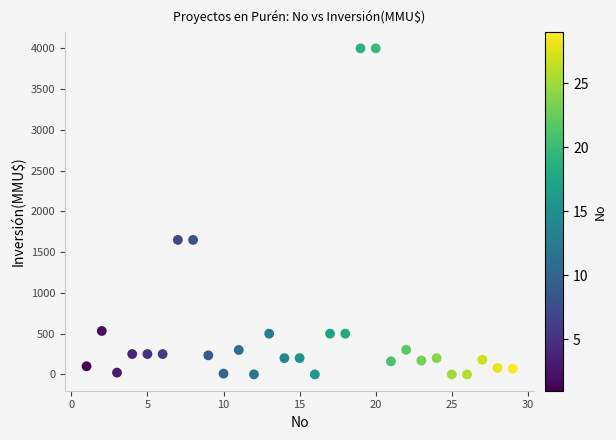

What is the range of Y values (max minus min)?

4000